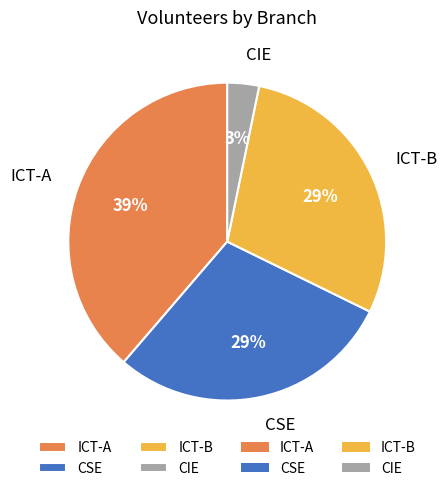

Which category has the smallest portion of the pie?

CIE